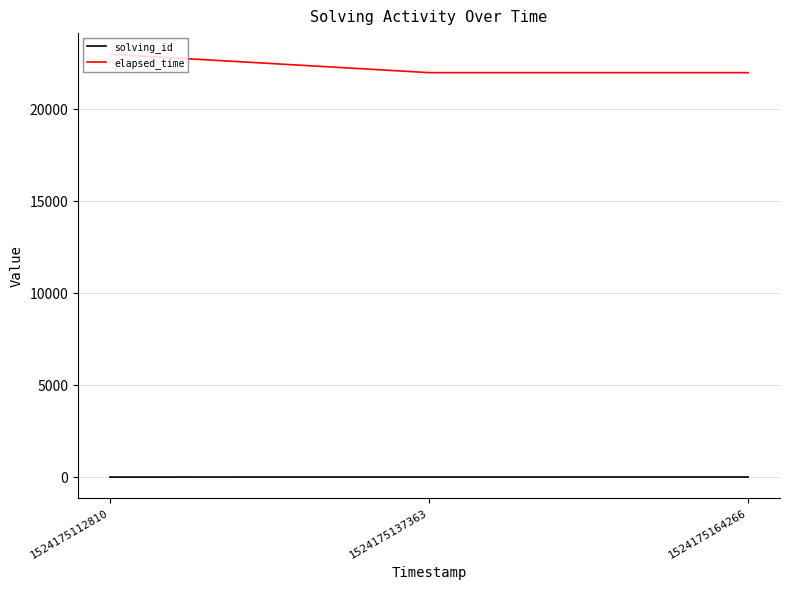

Which series has the largest total across all categories?

elapsed_time